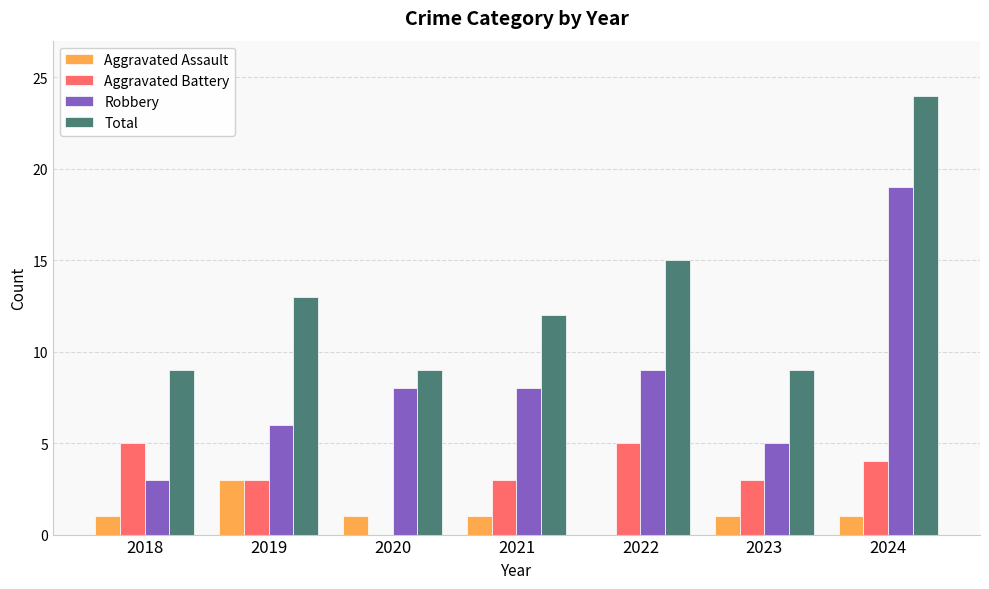

What is the maximum value shown in the chart?

24